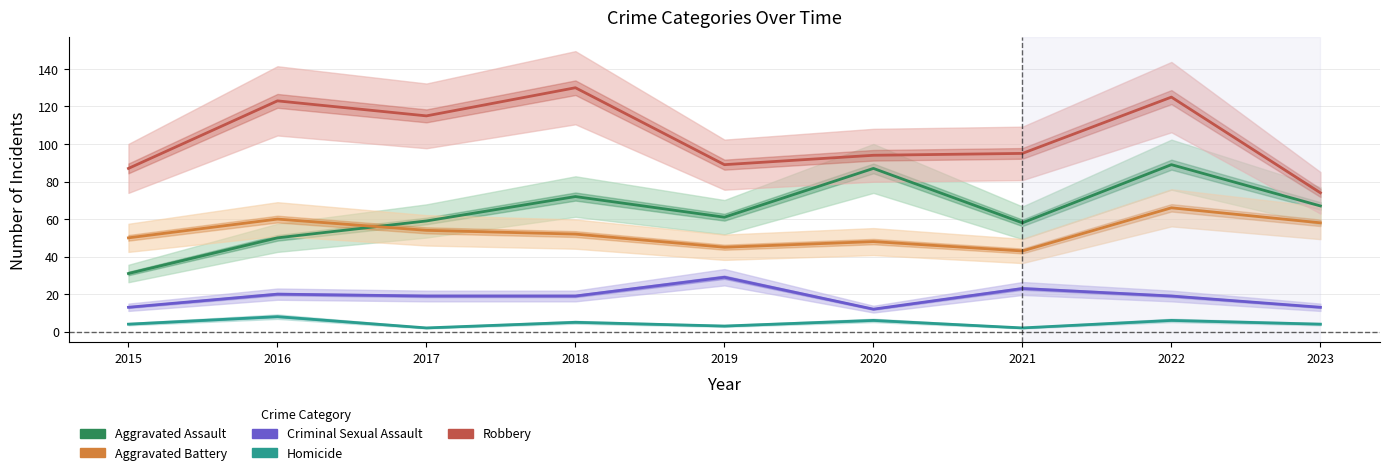

What is the value of the Aggravated Battery point at the 7th from the left?

43